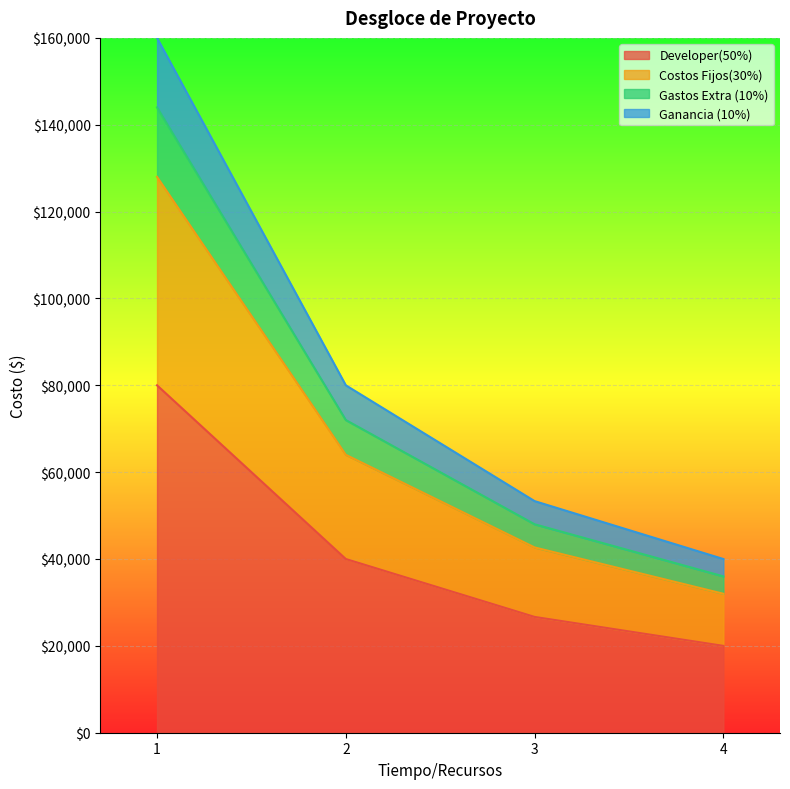

True or false: Developer(50%) and Ganancia (10%) intersect in this chart.

False